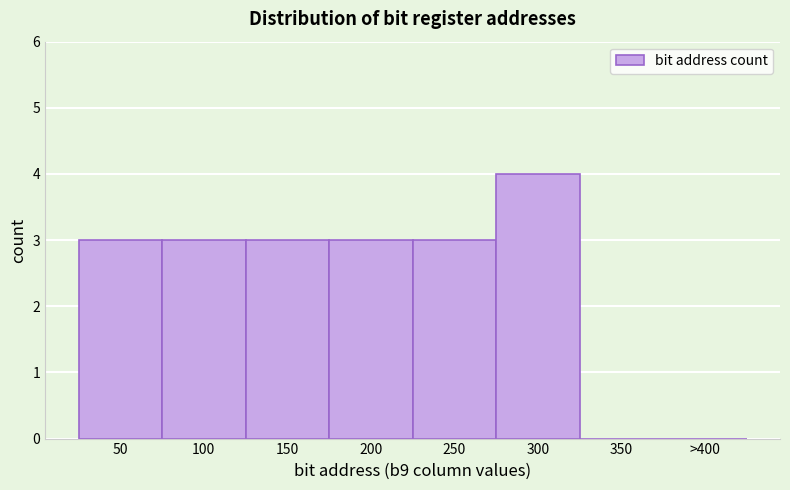

Reading left to right, what are all the values shown in this chart?

50=3	100=3	150=3	200=3	250=3	300=4	350=0	>400=0